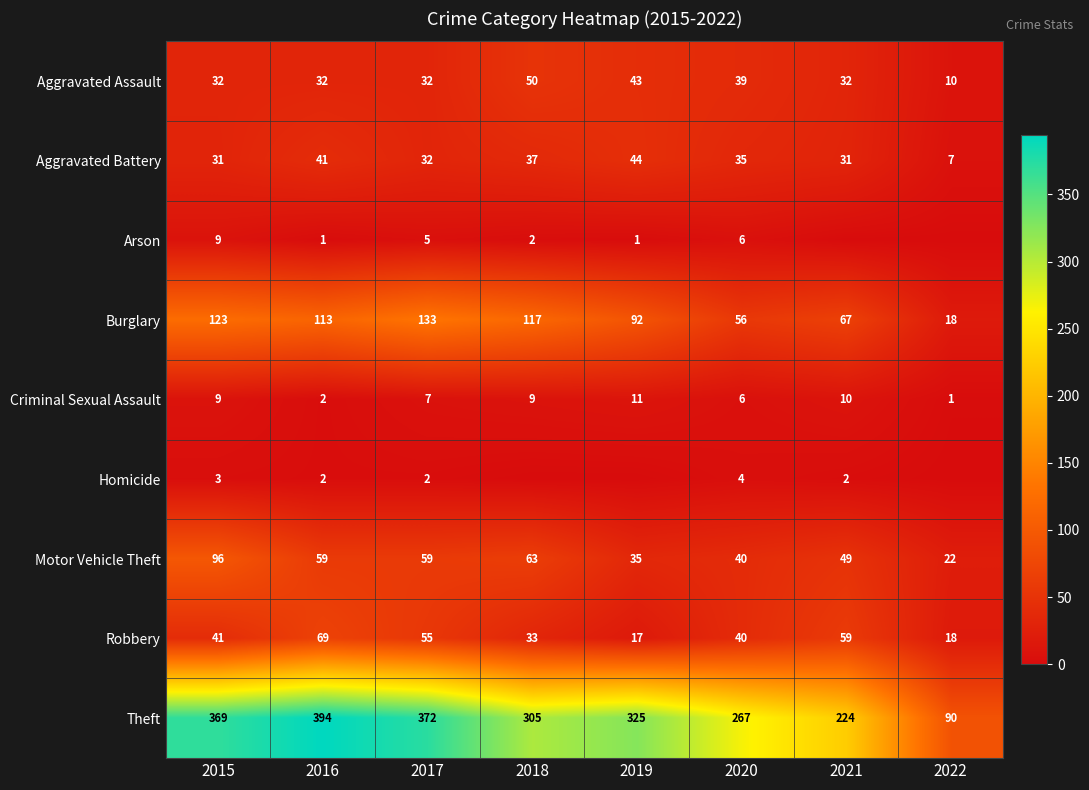

Where is Robbery nearest to the value 43?

2015